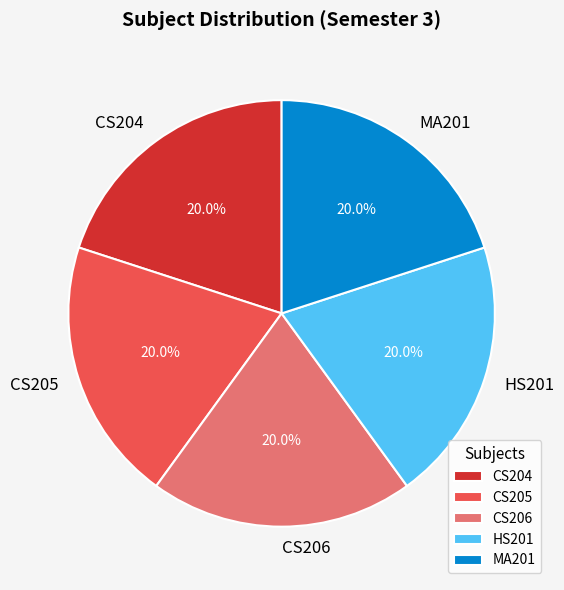

To the nearest percent, what portion does CS205 represent?

20%